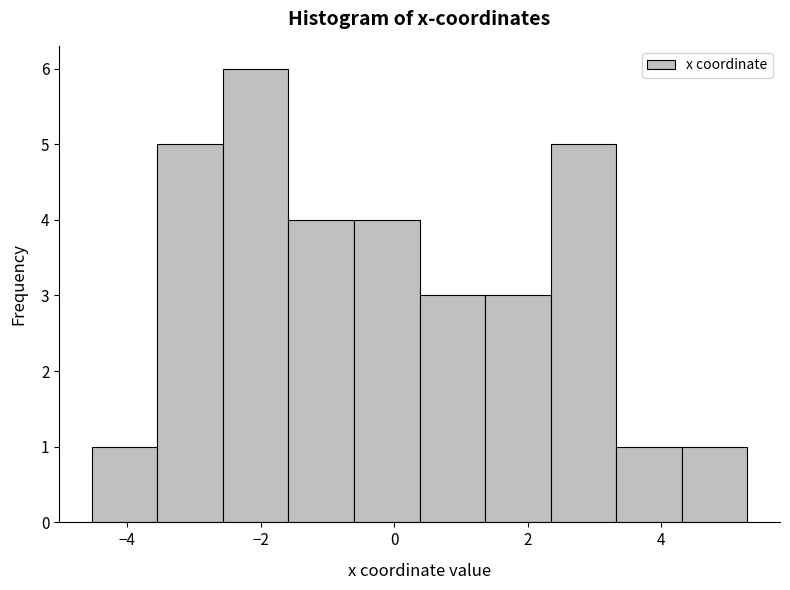

How tall is the bar that spans 3.4 to 4.4 on the x-axis? Neither the bar edges nor the heights are printed on the chart, so give them approximately, as read against the axes.

1